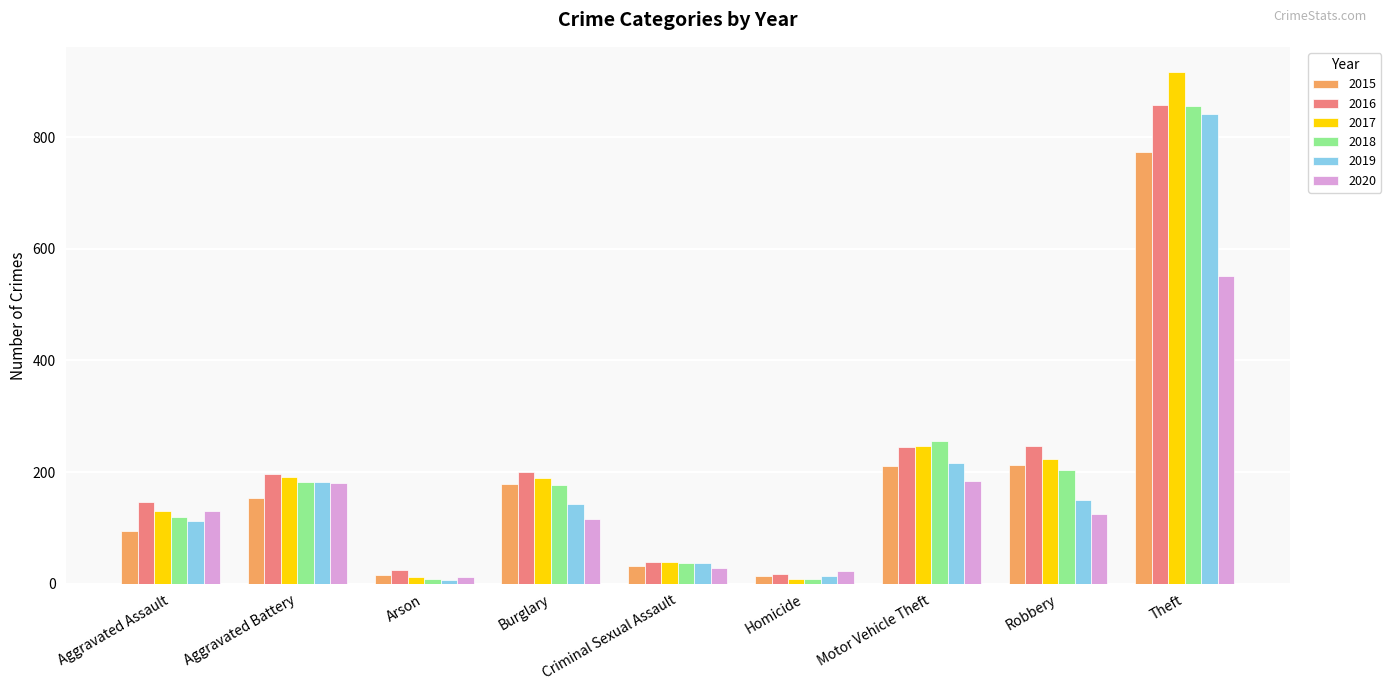

At which label does 2020 reach its peak?

Theft